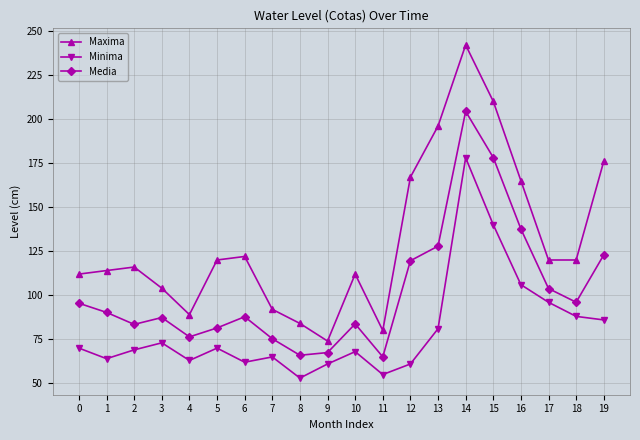

What is the sum of all Media values?

2049.9